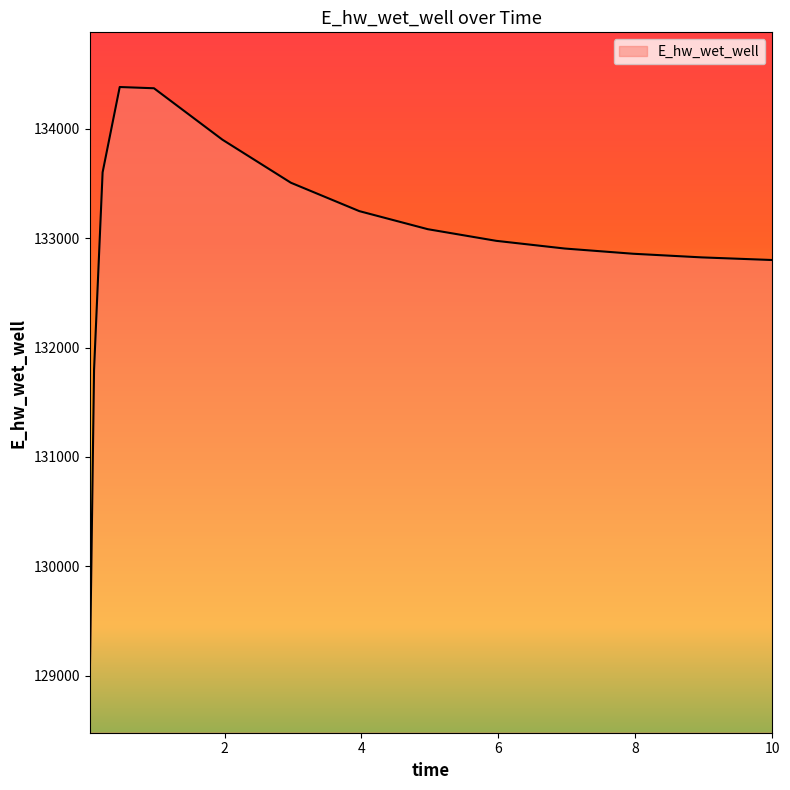

What is the sum of all values?

1994037.2